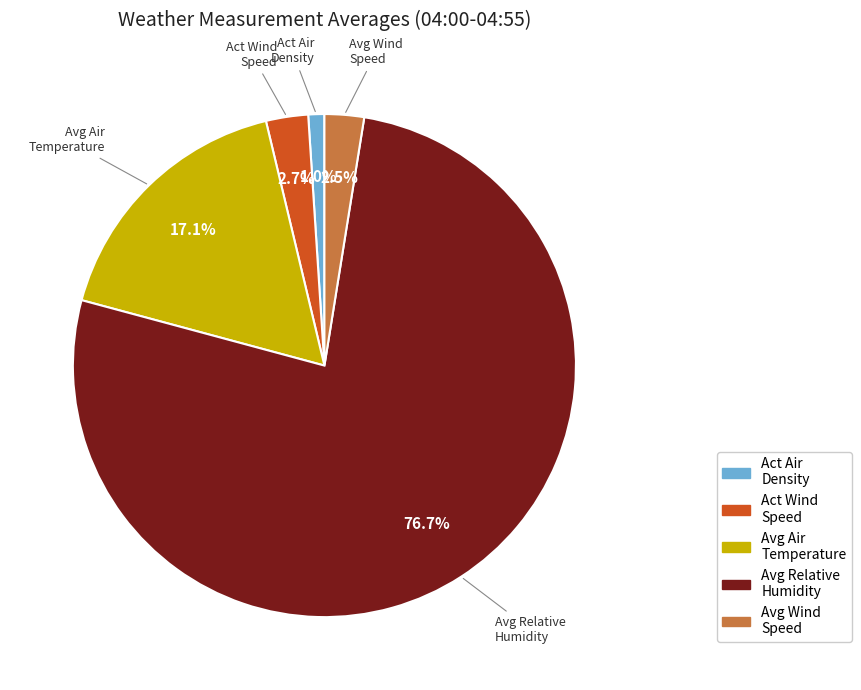

Is there a majority slice in this chart?

Yes